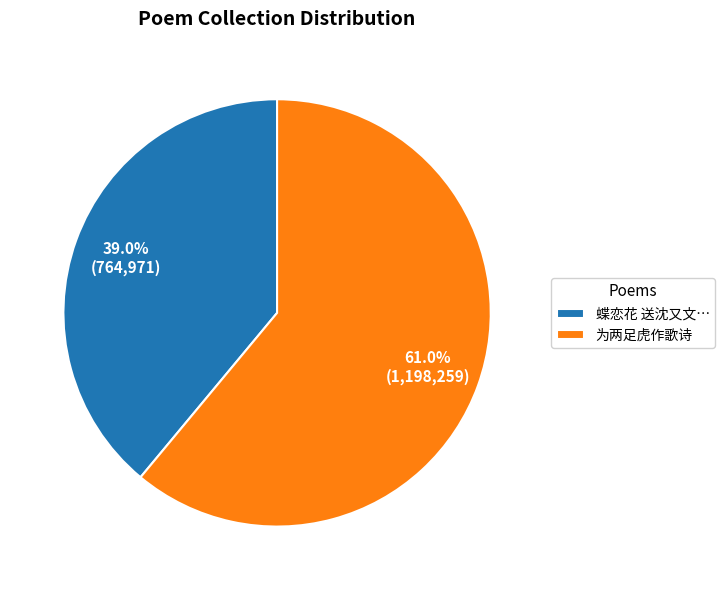

Which has a higher value, 蝶恋花 送沈又文… or 为两足虎作歌诗?

为两足虎作歌诗